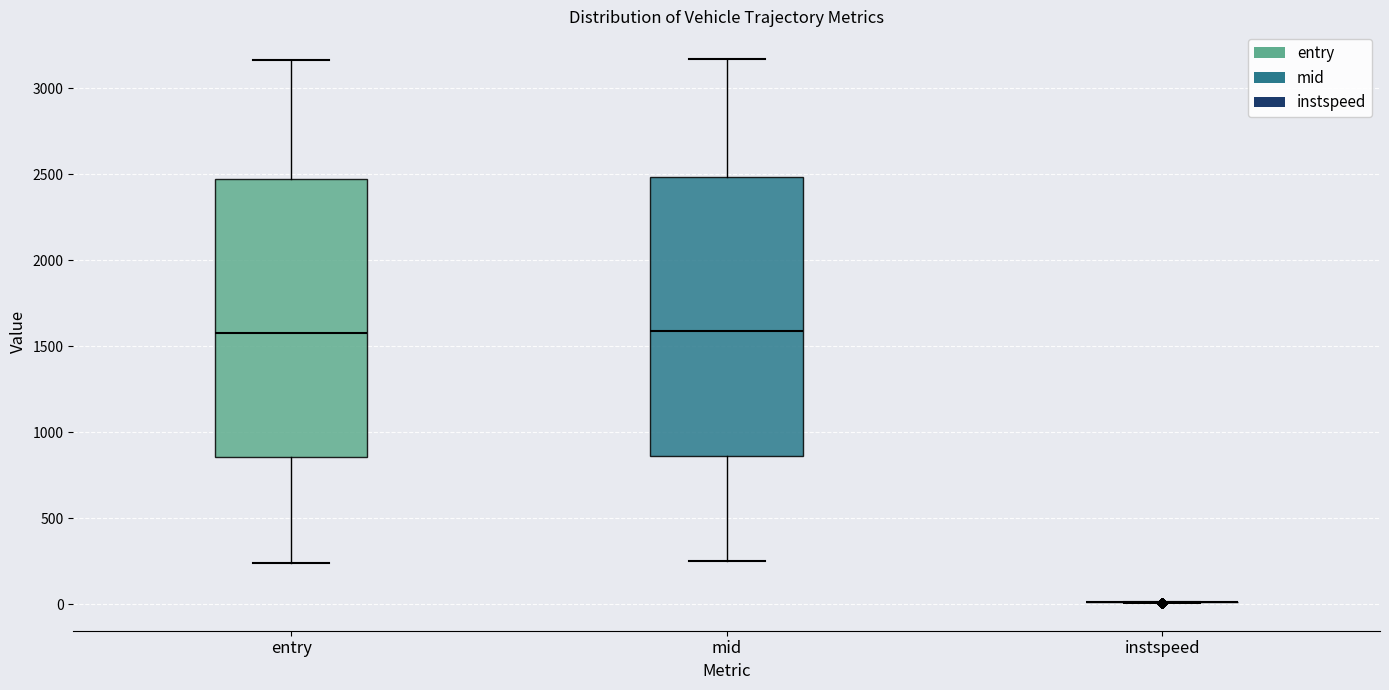

Reading left to right, transcribe this box plot: for each box, give where its median line is, the range the box spans, and where its two whiskers end, as read against the y-axis. The values are not printed on the chart, so give them approximately, as read against the axis.

entry: median 1600, box 850 to 2500, whiskers 250 to 3150
mid: median 1600, box 850 to 2500, whiskers 250 to 3150
instspeed: box collapsed to a line at 0, whiskers 0 to 0